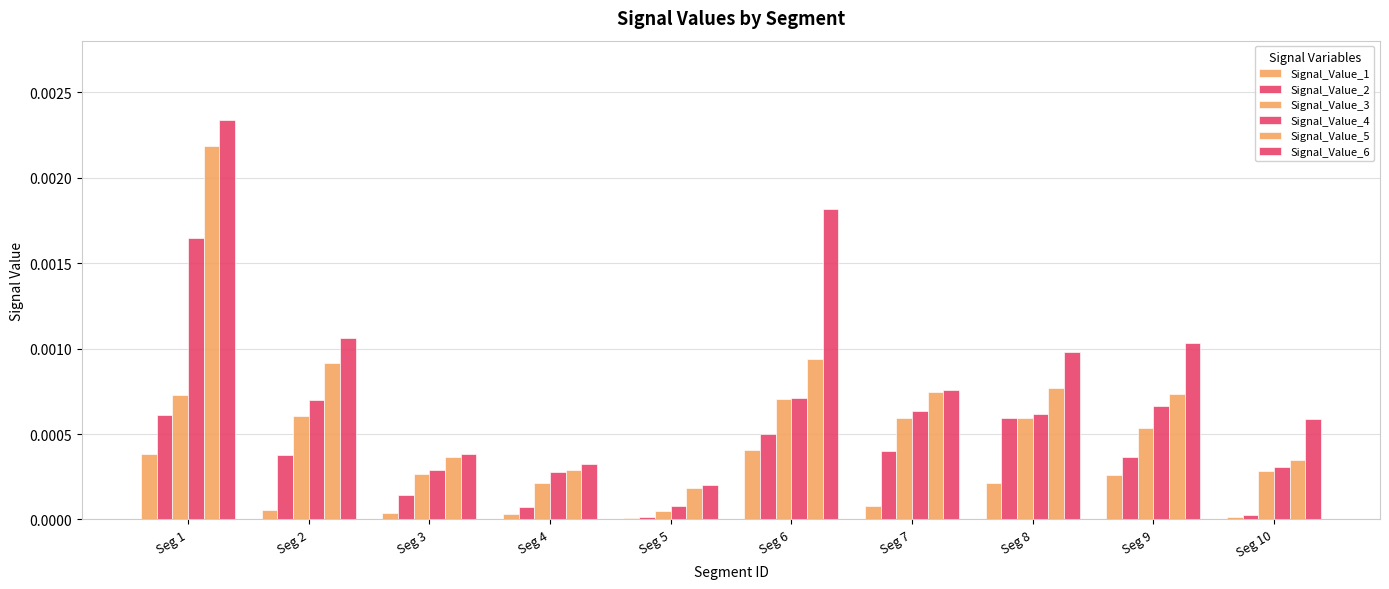

Between Seg 5 and Seg 8, which is larger?

Seg 8